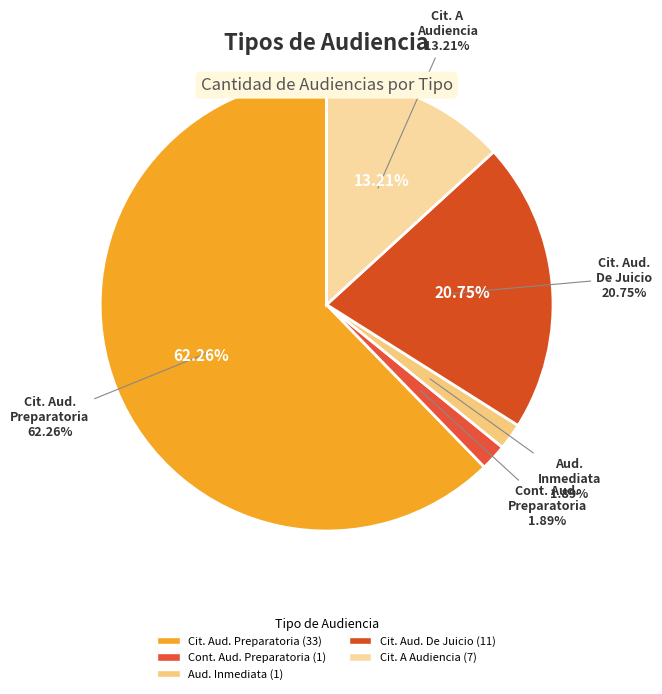

The Citación A Audiencia Preparatoria slice represents 62% of the pie. True or false?

True